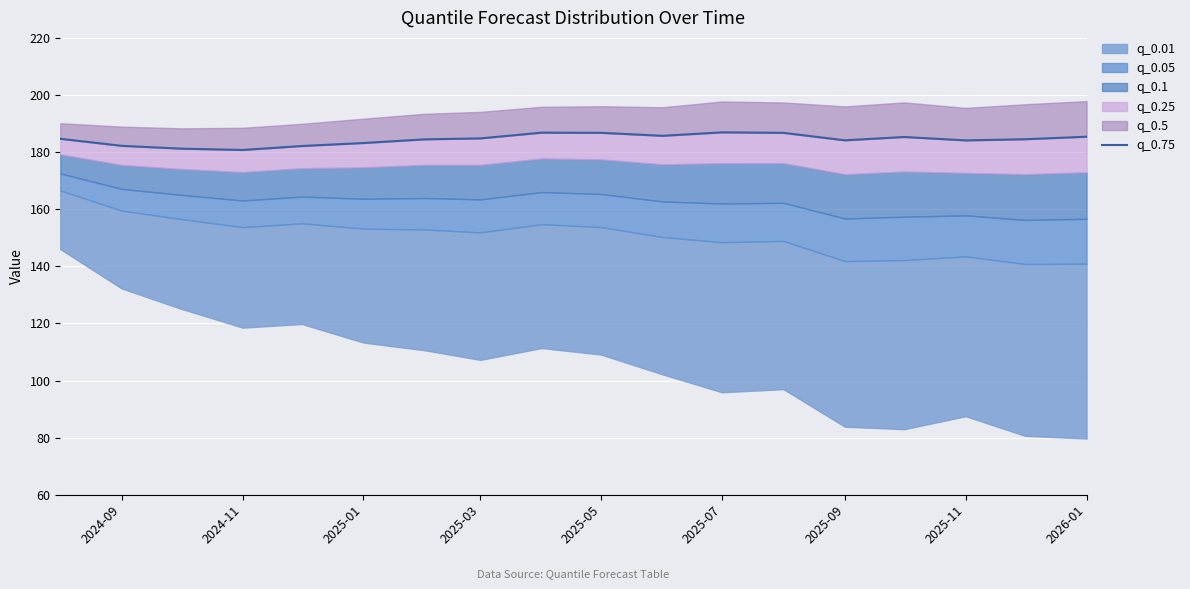

True or false: the data has more than 1 interior local peaks.

True